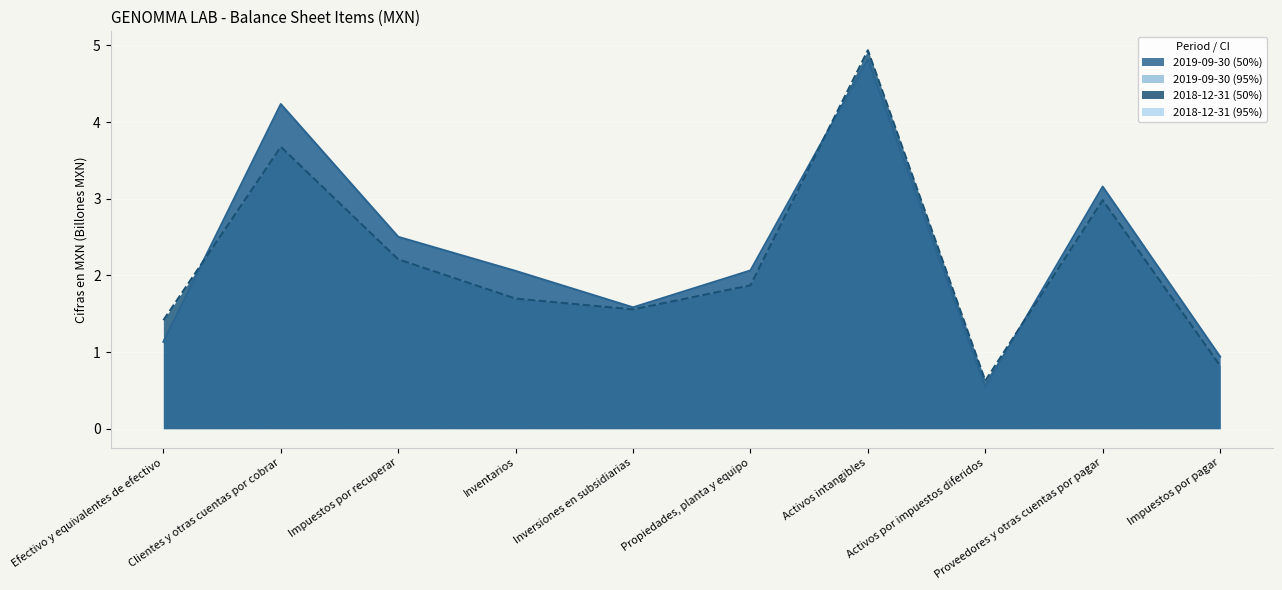

What is the approximate value of 2019-09-30 line at Impuestos por pagar?

0.9